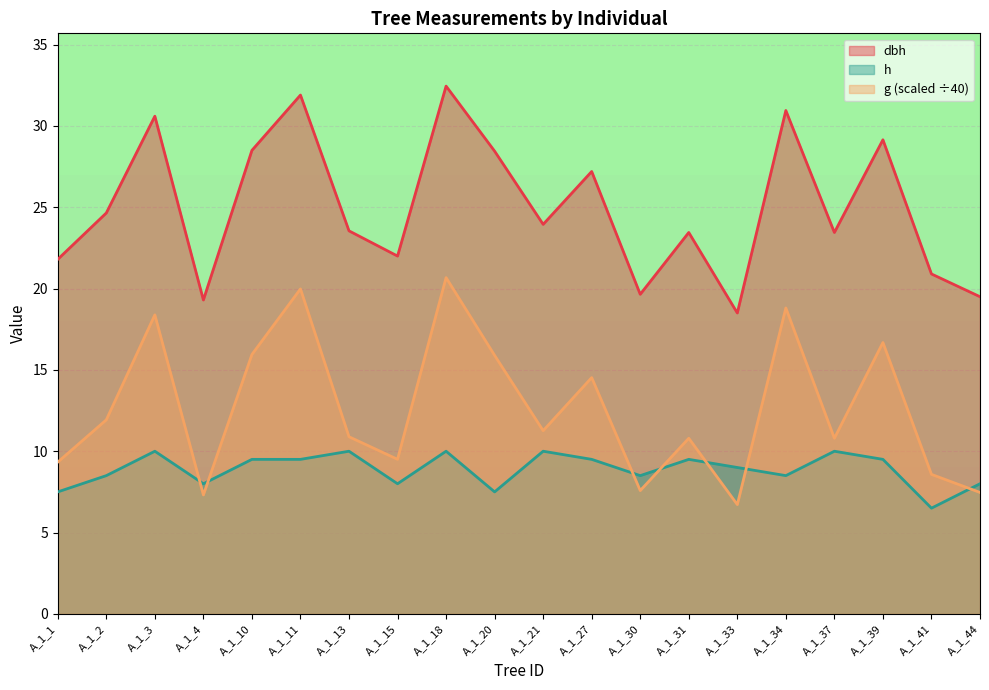

In h, how many points are lower than both neighbors (excluding endpoints)?

6